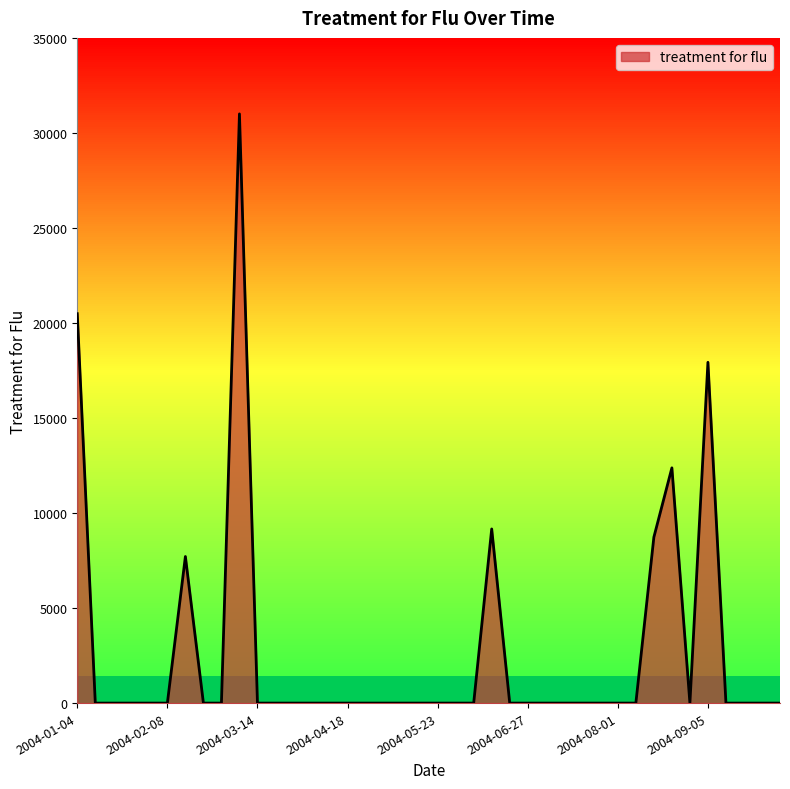

What is the difference between the maximum and minimum values?

31001.1